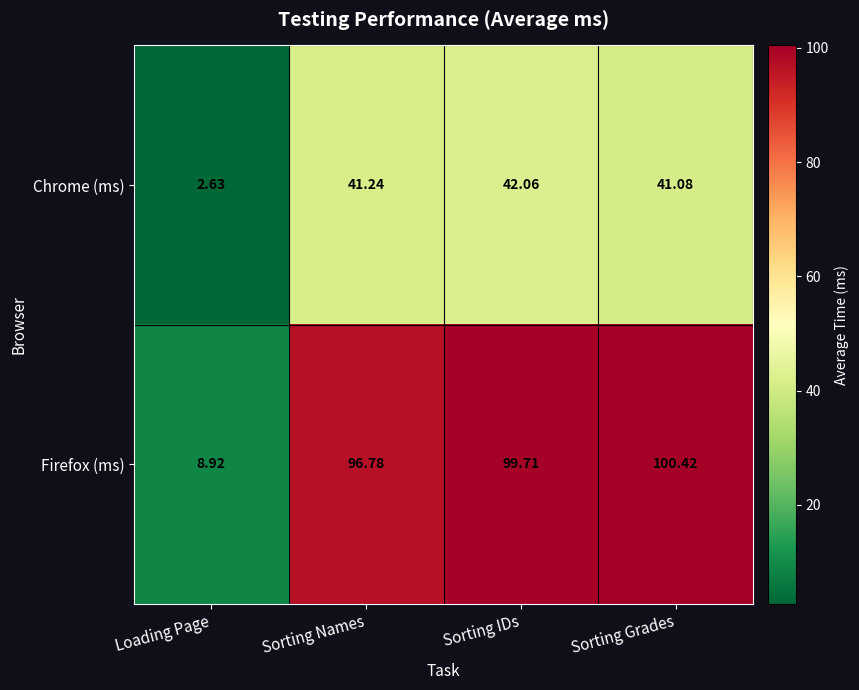

Between Loading Page and Sorting Grades, which series saw the biggest shift?

Firefox (ms)